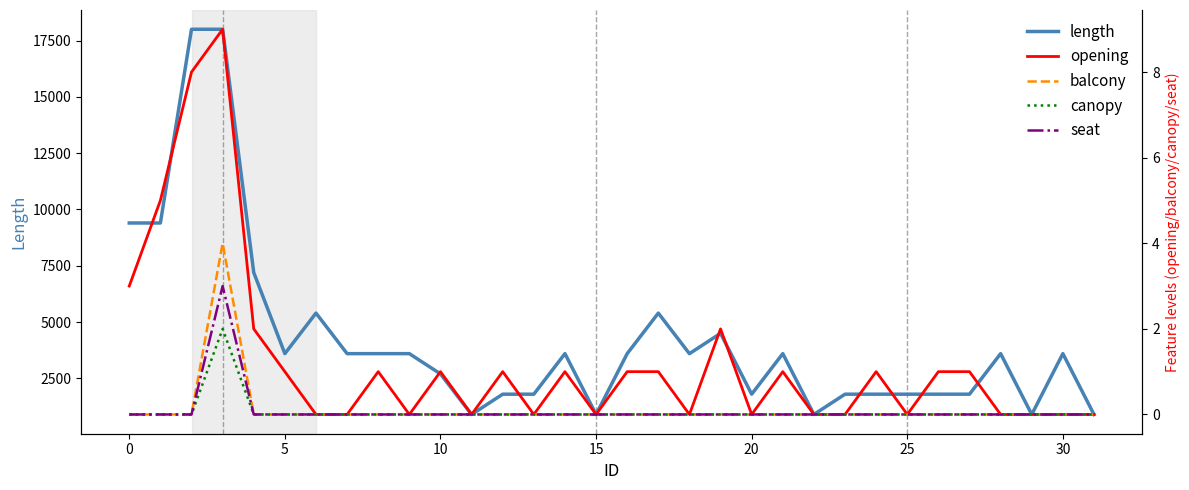

Reading left to right, extract all data points from this chart.

length: 9400	9400	18000	18000	7200	3600	5400	3600	3600	3600	2700	900	1800	1800	3600	900	3600	5400	3600	4500	1800	3600	900	1800	1800	1800	1800	1800	3600	900	3600	900
opening: 3	5	8	9	2	1	0	0	1	0	1	0	1	0	1	0	1	1	0	2	0	1	0	0	1	0	1	1	0	0	0	0
balcony: 0	0	0	4	0	0	0	0	0	0	0	0	0	0	0	0	0	0	0	0	0	0	0	0	0	0	0	0	0	0	0	0
canopy: 0	0	0	2	0	0	0	0	0	0	0	0	0	0	0	0	0	0	0	0	0	0	0	0	0	0	0	0	0	0	0	0
seat: 0	0	0	3	0	0	0	0	0	0	0	0	0	0	0	0	0	0	0	0	0	0	0	0	0	0	0	0	0	0	0	0